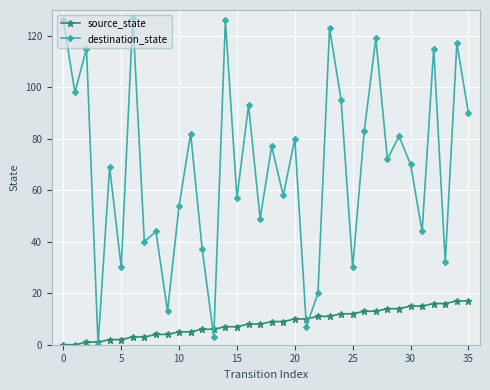

List the series in order of their peak value, highest first.

destination_state, source_state